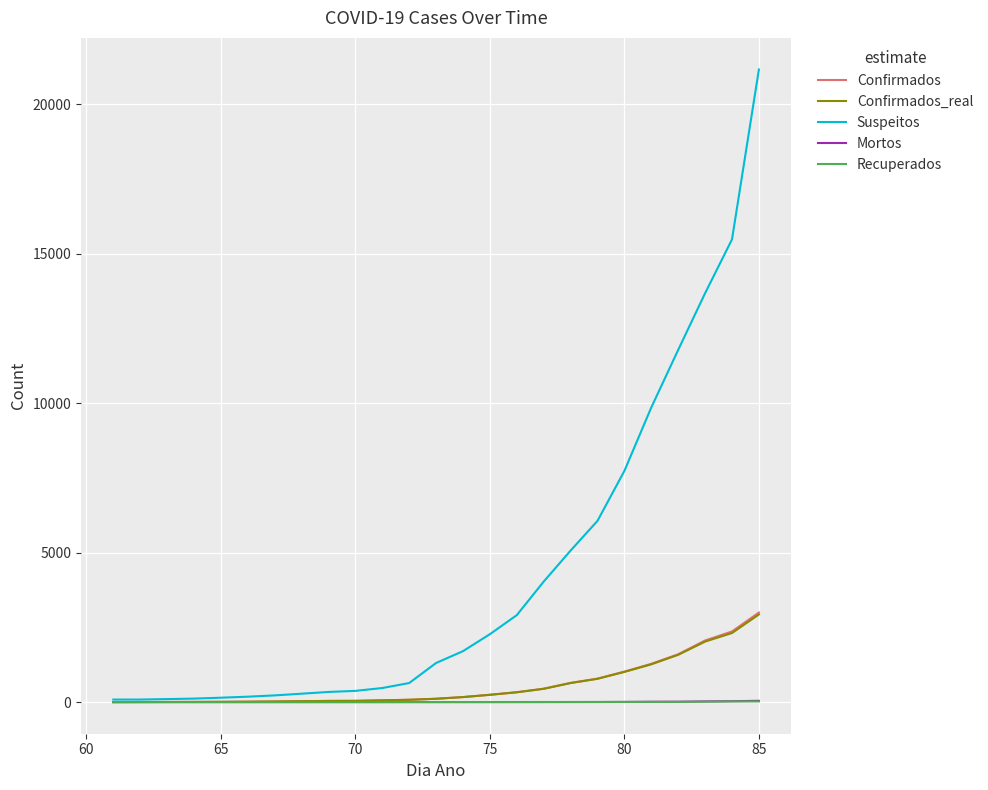

What is the greatest value displayed?

21155